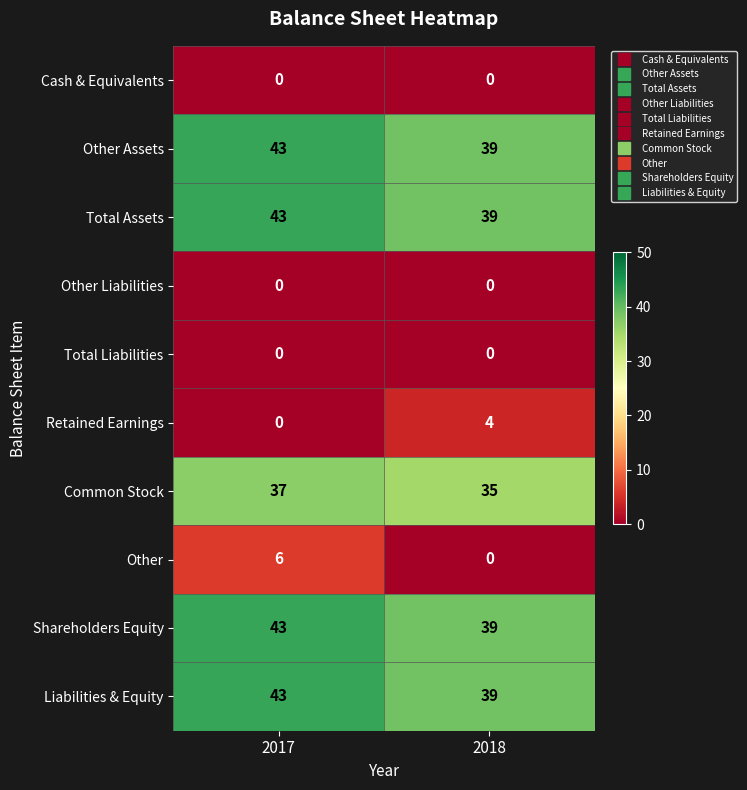

What is the spread (max minus min) of values at 2018?

39